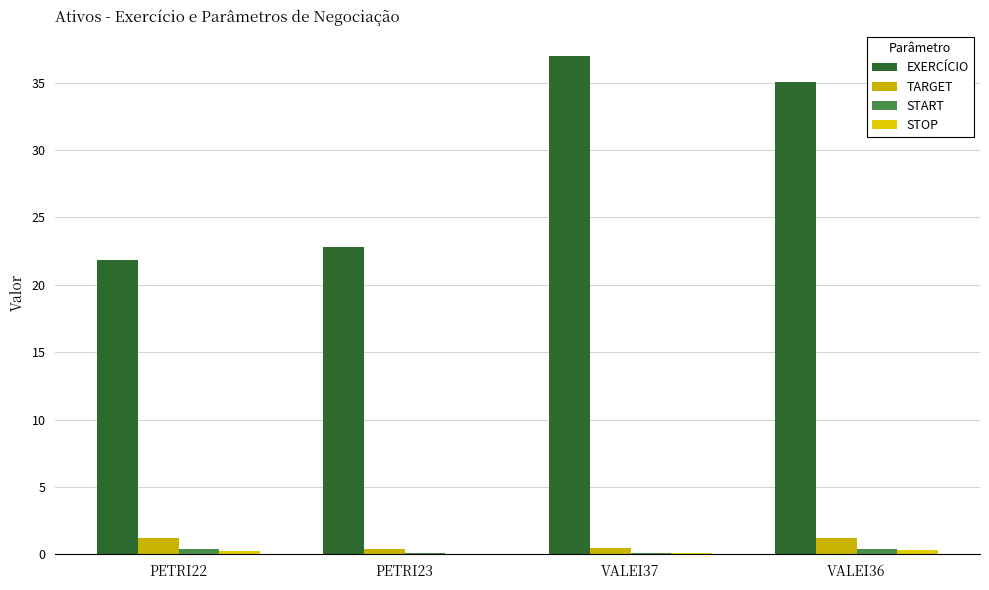

Reading left to right, extract all data points from this chart.

EXERCÍCIO: 21.8	22.8	37.0	35.1
TARGET: 1.2	0.4	0.5	1.2
START: 0.4	0.1	0.1	0.4
STOP: 0.3	0.1	0.1	0.3